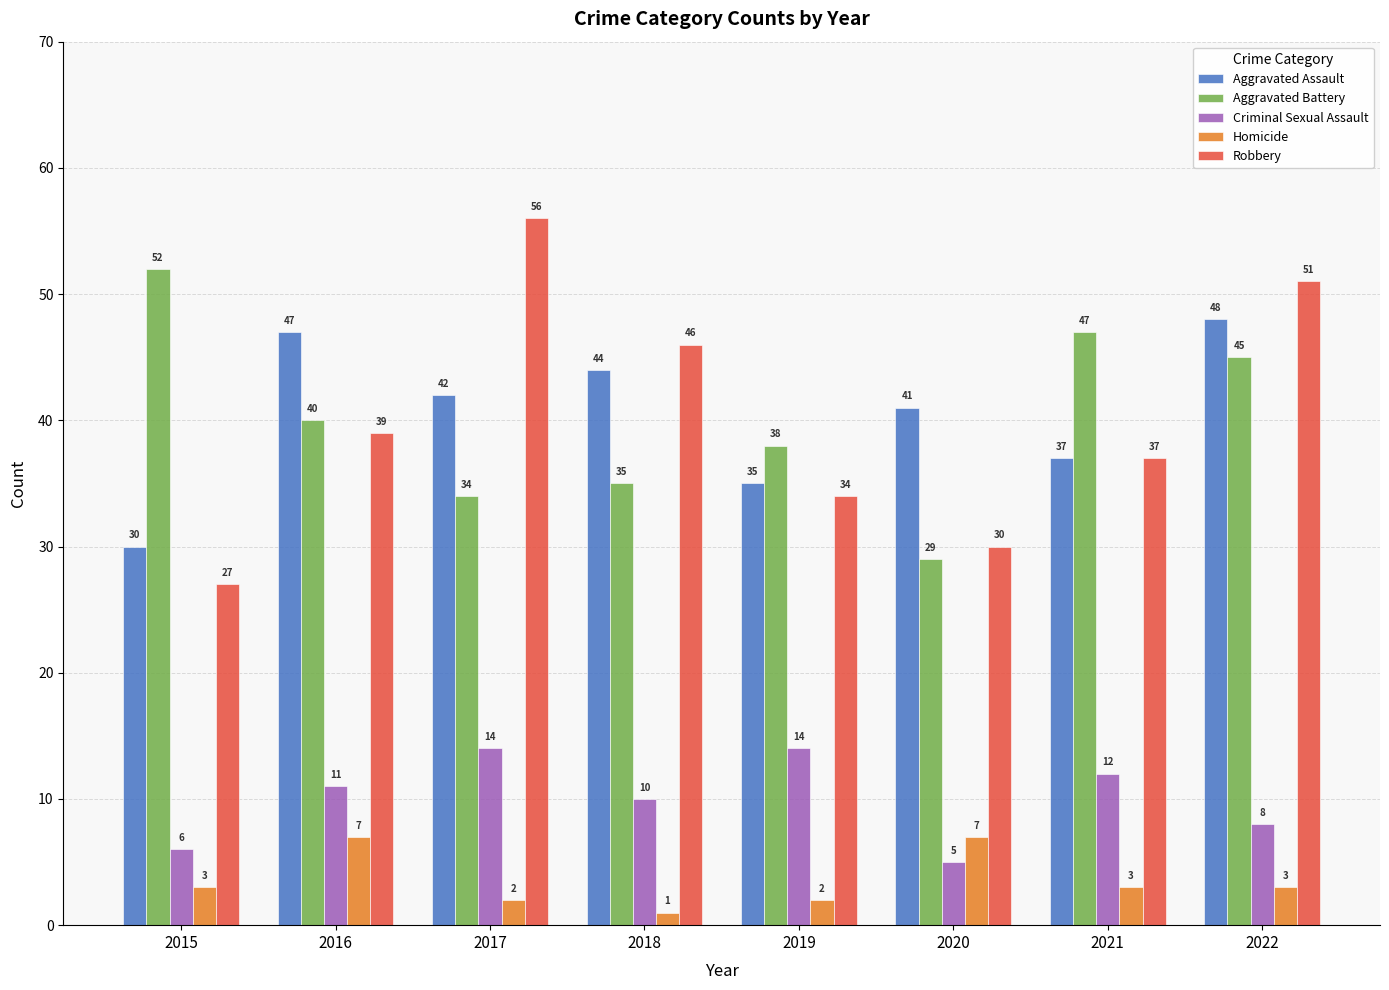

What are all the series names shown in the legend?

Aggravated Assault, Aggravated Battery, Criminal Sexual Assault, Homicide, Robbery